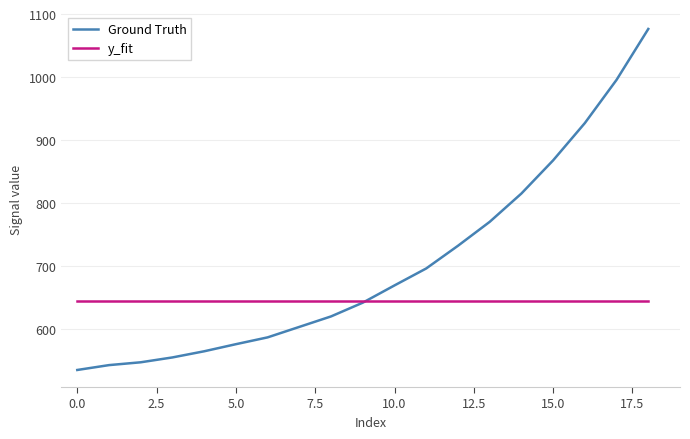

Rank the series by their maximum value, from lowest to highest.

y_fit, Ground Truth